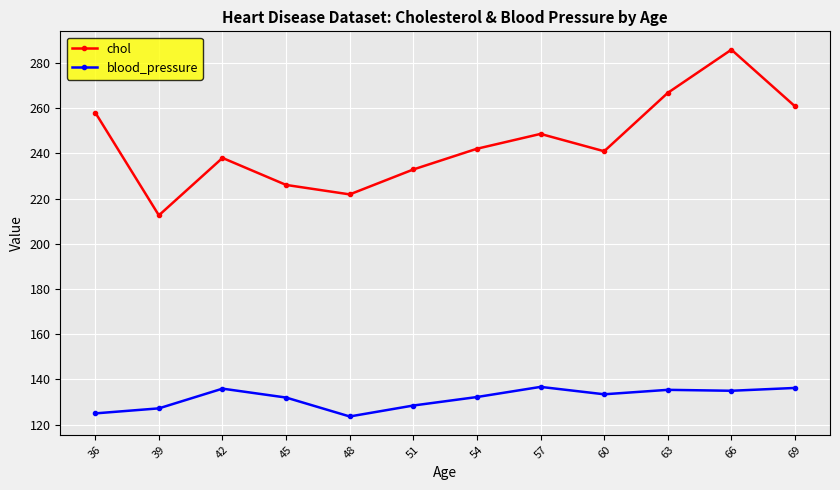

At which category does blood_pressure reach its first local peak?

42